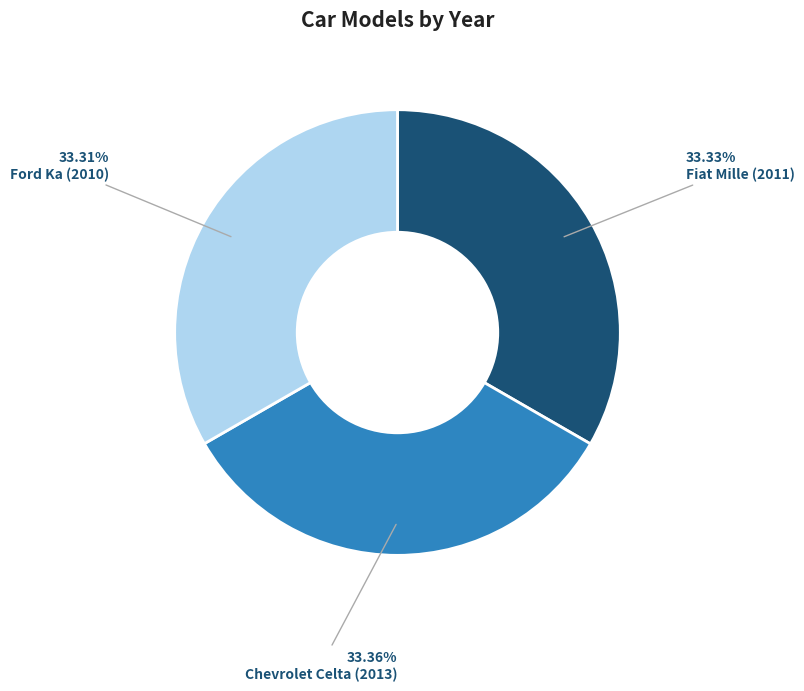

What is the ratio of the value at Fiat Mille (2011) to the value at Ford Ka (2010)?

1.0